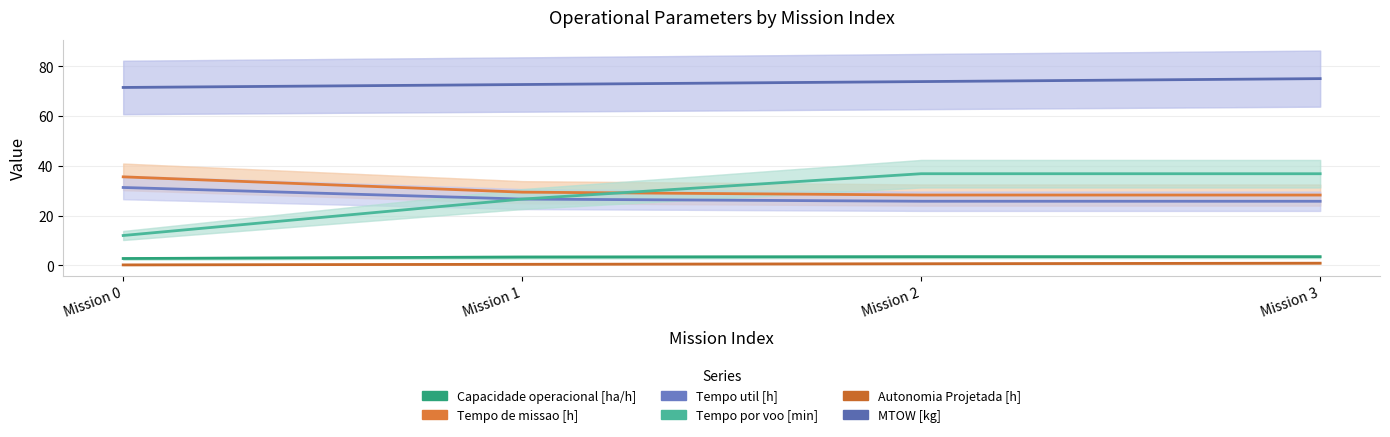

Reading right to left, list all the values displayed in this chart.

Capacidade operacional [ha/h]: Mission 3=3.5	Mission 2=3.5	Mission 1=3.4	Mission 0=2.8
Tempo de missao [h]: Mission 3=28.3	Mission 2=28.3	Mission 1=29.5	Mission 0=35.6
Tempo util [h]: Mission 3=25.8	Mission 2=25.8	Mission 1=26.7	Mission 0=31.3
Tempo por voo [min]: Mission 3=36.9	Mission 2=36.9	Mission 1=26.7	Mission 0=12.1
Autonomia Projetada [h]: Mission 3=0.9	Mission 2=0.7	Mission 1=0.5	Mission 0=0.2
MTOW [kg]: Mission 3=75.1	Mission 2=73.9	Mission 1=72.7	Mission 0=71.5